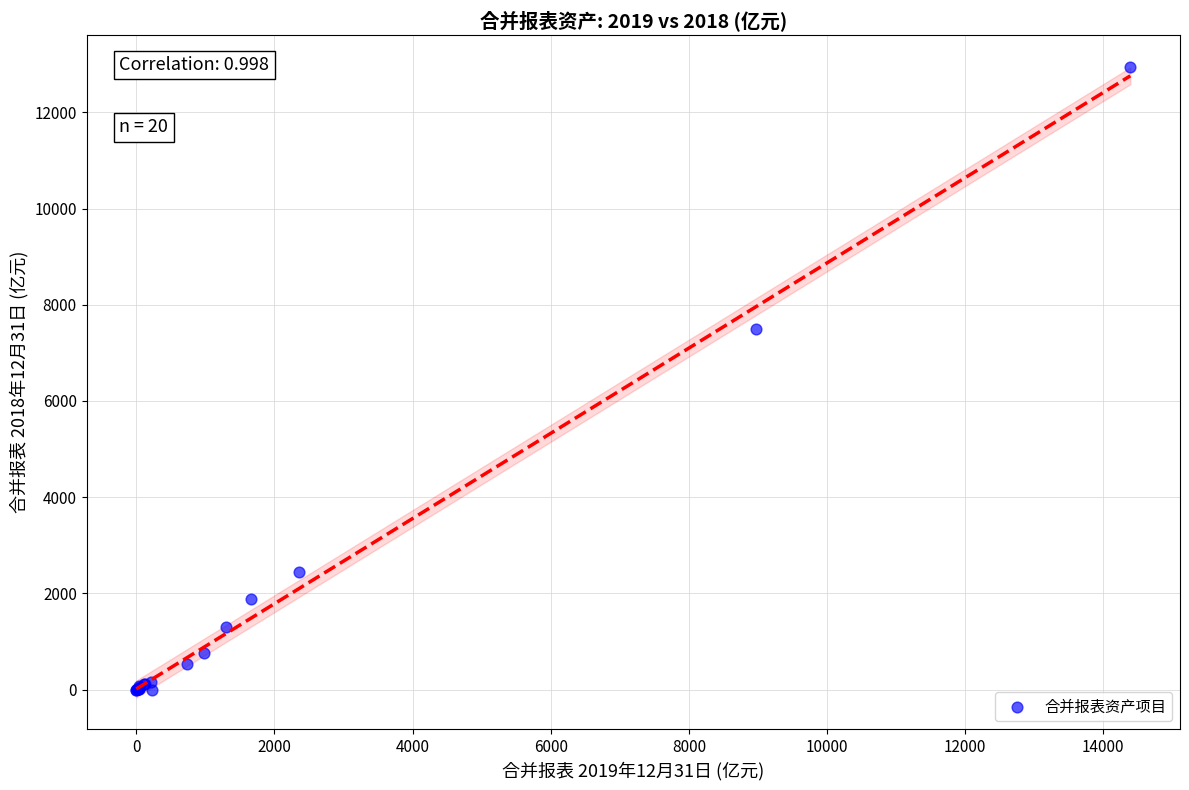

What Y value in the scatter plot is closest to 6475?

7503.0